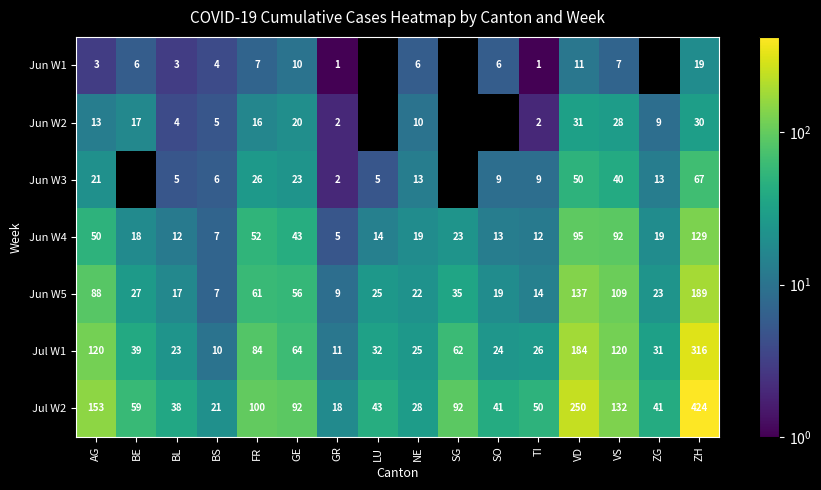

At how many categories does at least one series exceed 244?

2